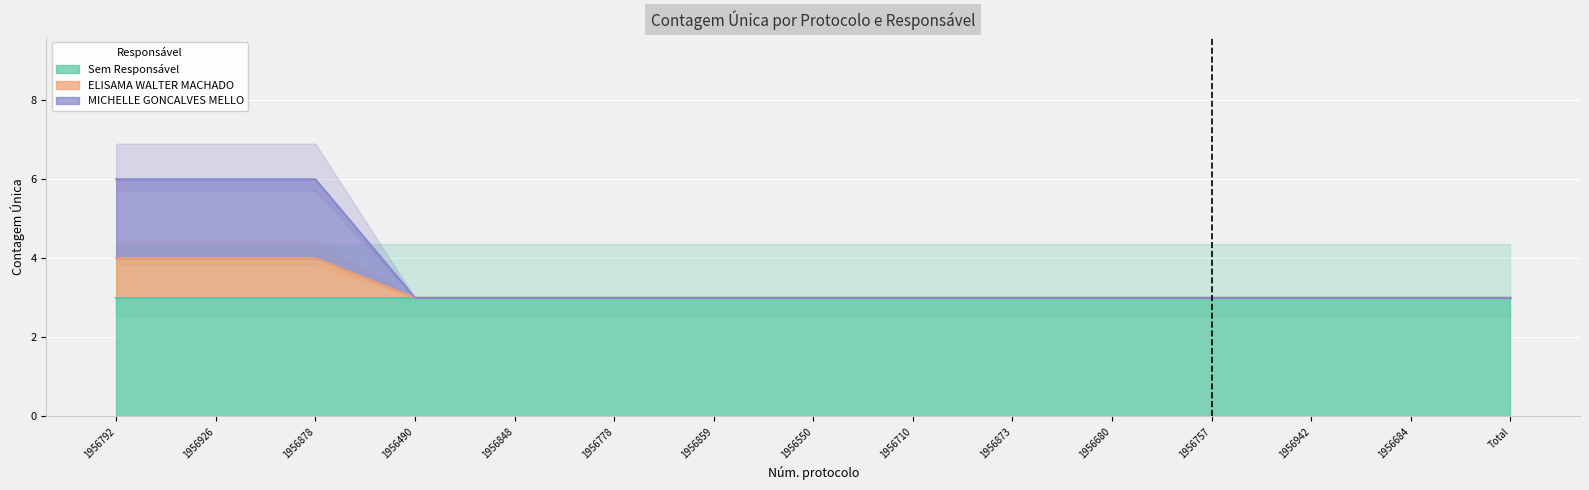

True or false: MICHELLE GONCALVES MELLO has more than 0 points higher than both neighbors.

False